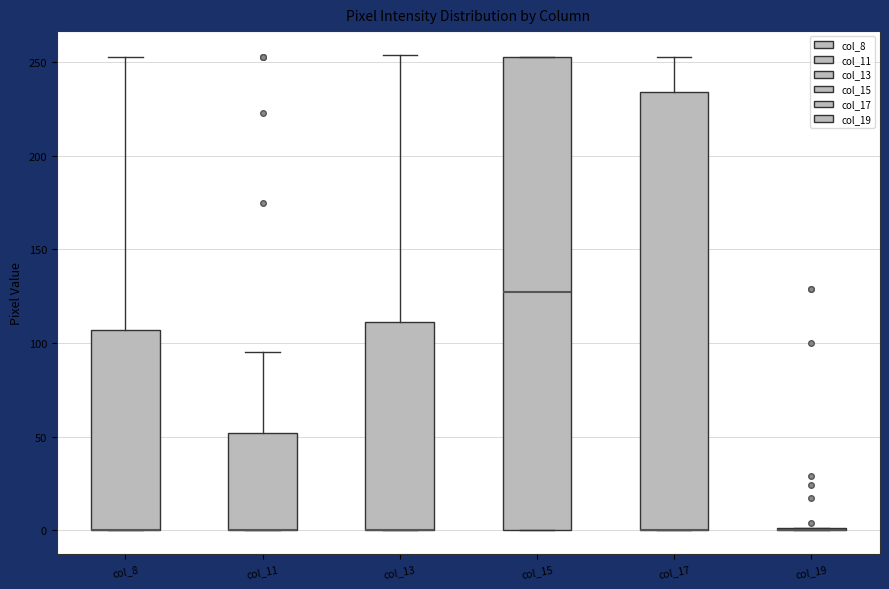

Reading left to right, transcribe this box plot: for each box, give where its median line is, the range the box spans, and where its two whiskers end, as read against the y-axis. The values are not printed on the chart, so give them approximately, as read against the axis.

col_8: median 0 (drawn on the box's lower edge), box 0 to 105, whiskers 0 to 255
col_11: median 0 (drawn on the box's lower edge), box 0 to 50, whiskers 0 to 95
col_13: median 0 (drawn on the box's lower edge), box 0 to 110, whiskers 0 to 255
col_15: median 130, box 0 to 255, whiskers 0 to 255
col_17: median 0 (drawn on the box's lower edge), box 0 to 235, whiskers 0 to 255
col_19: box collapsed to a line at 0, whiskers 0 to 0